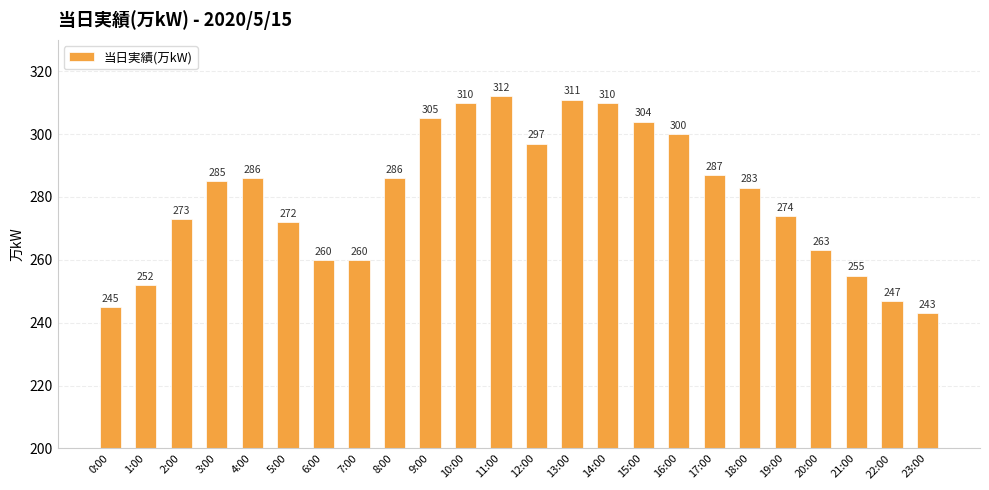

What position from the right is 7:00?

17